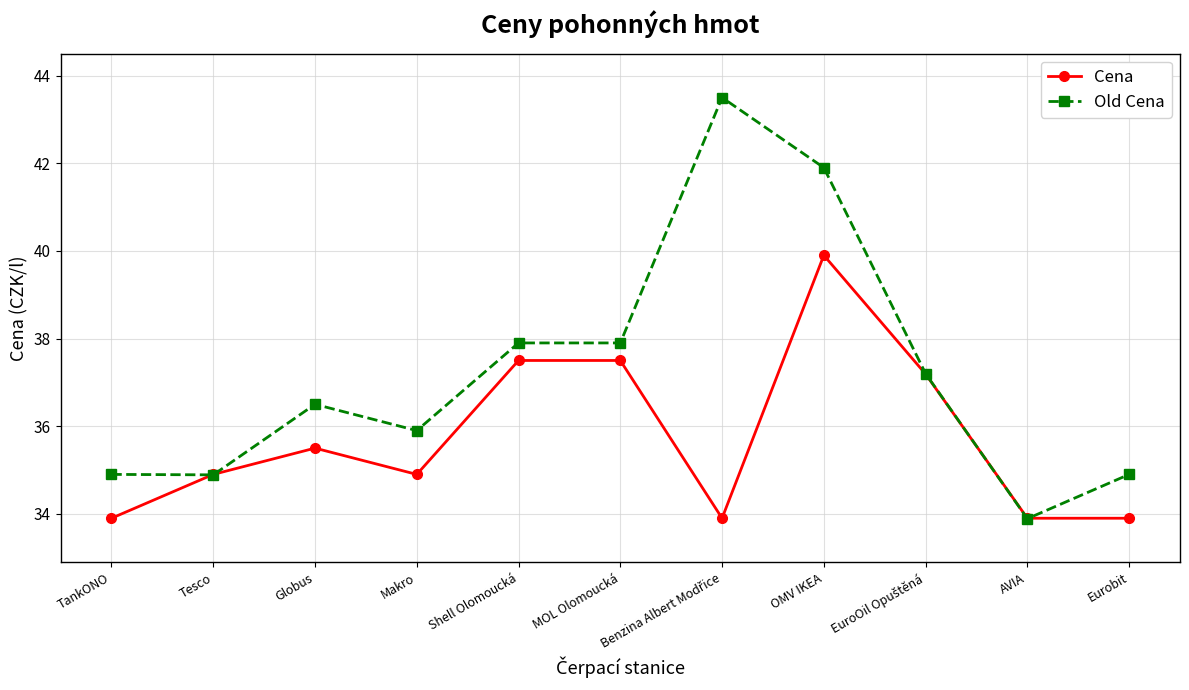

At which category does Cena reach its first local peak?

Globus